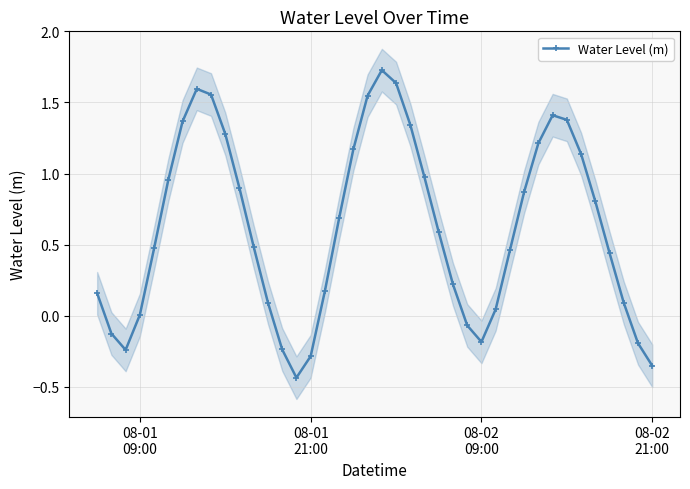

In Water Level (m), how many points are higher than both neighbors (excluding endpoints)?

3